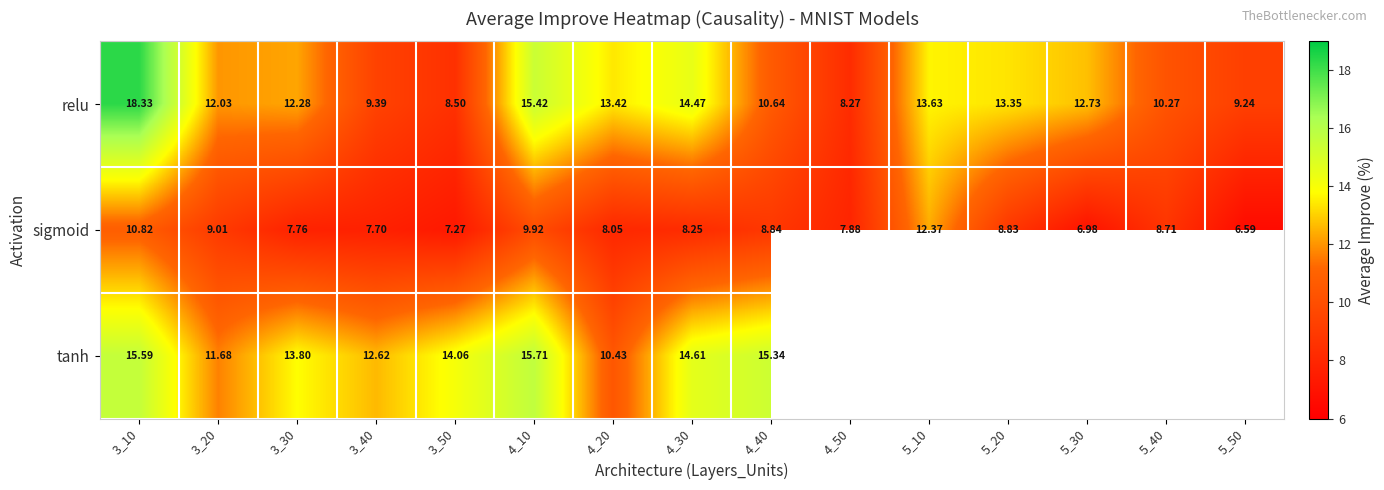

Rank the series at 3_40 from lowest to highest value.

sigmoid, relu, tanh